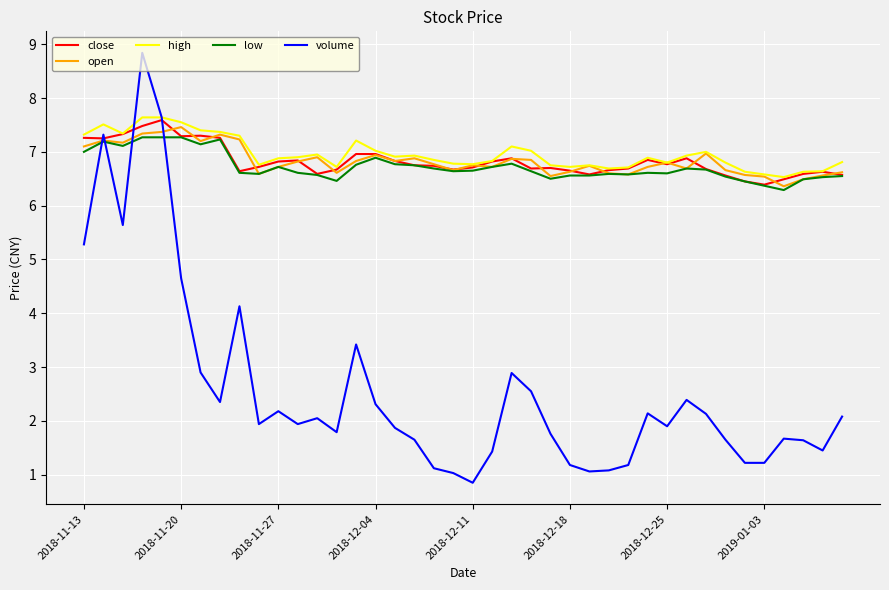

Which series ends up on top after the final intersection of open and volume?

open